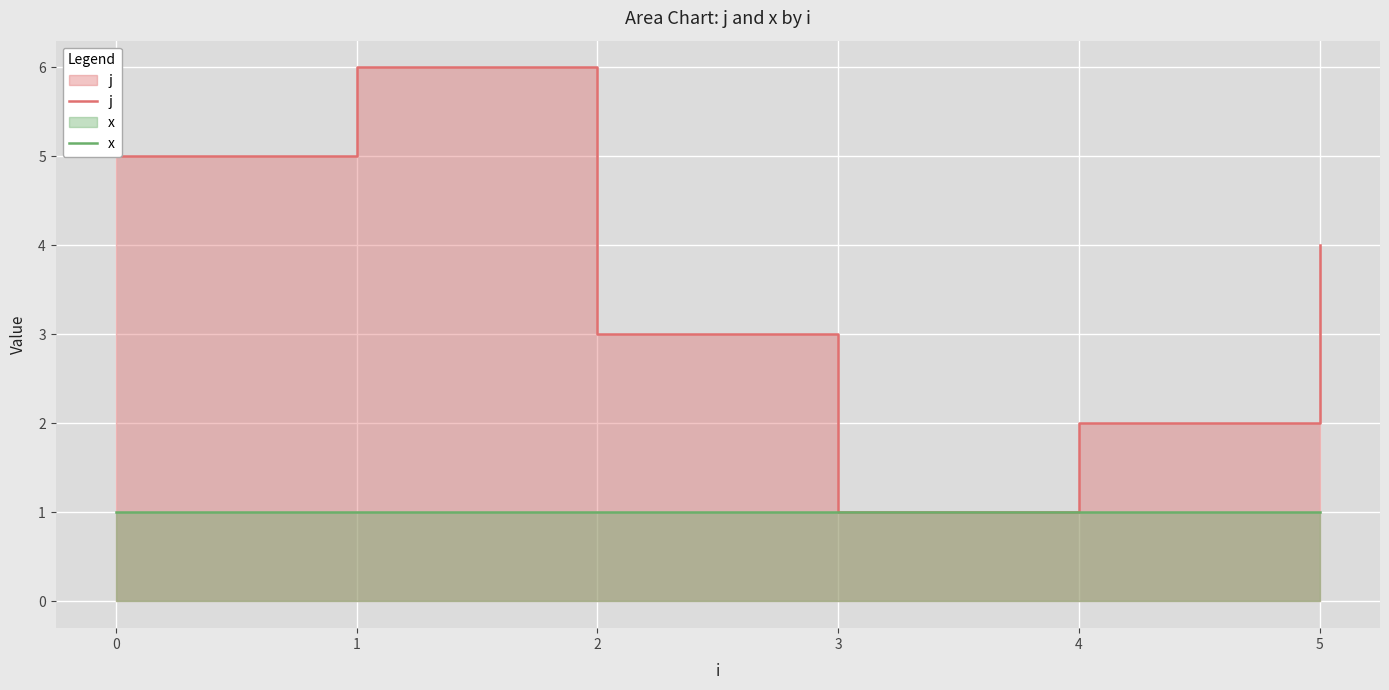

Rank the series by their average value, from lowest to highest.

x, j